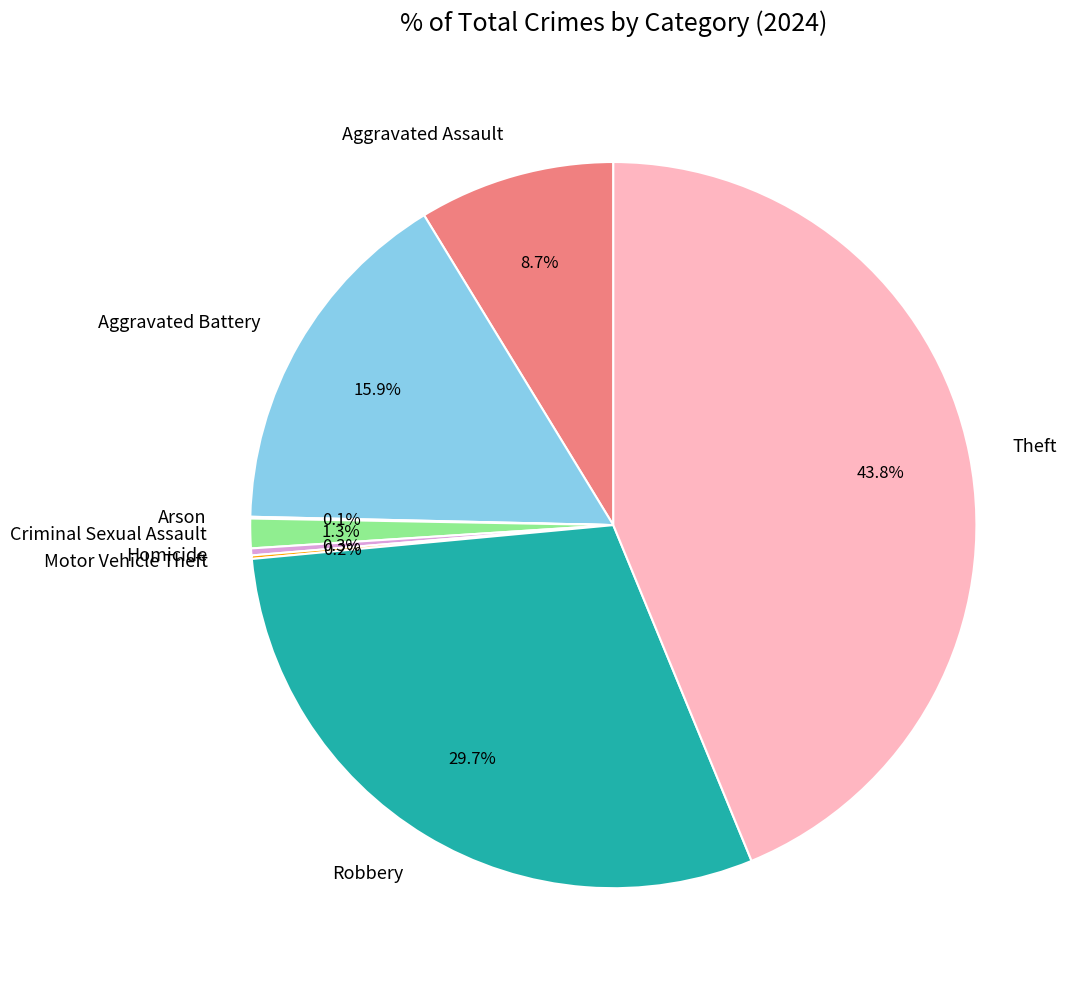

Is there any slice that represents more than half of the pie?

No